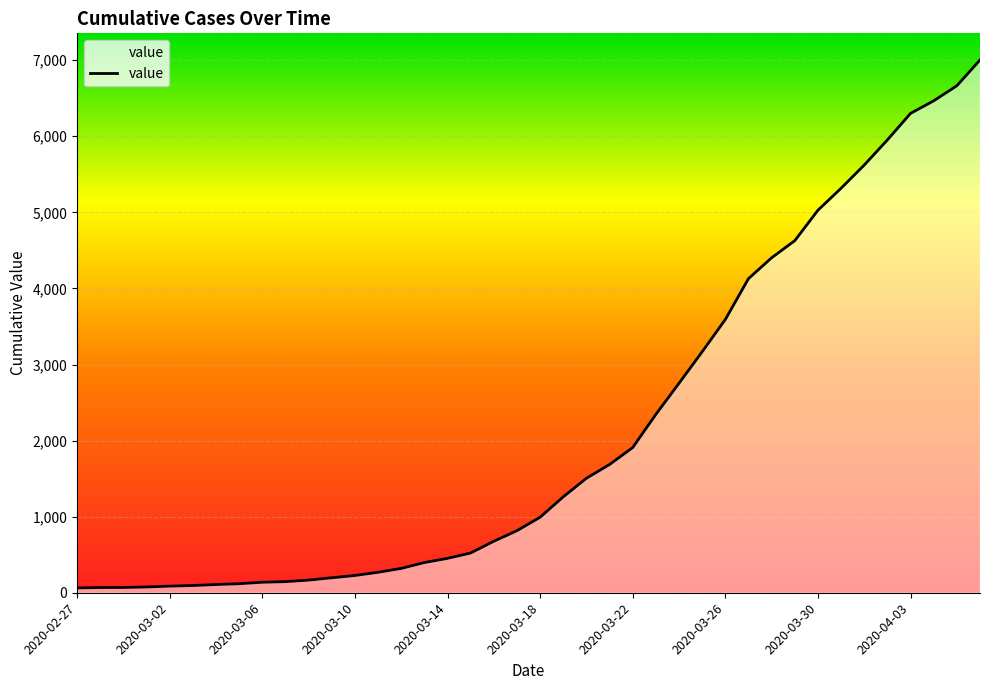

What is the difference between the maximum and minimum values?

6939